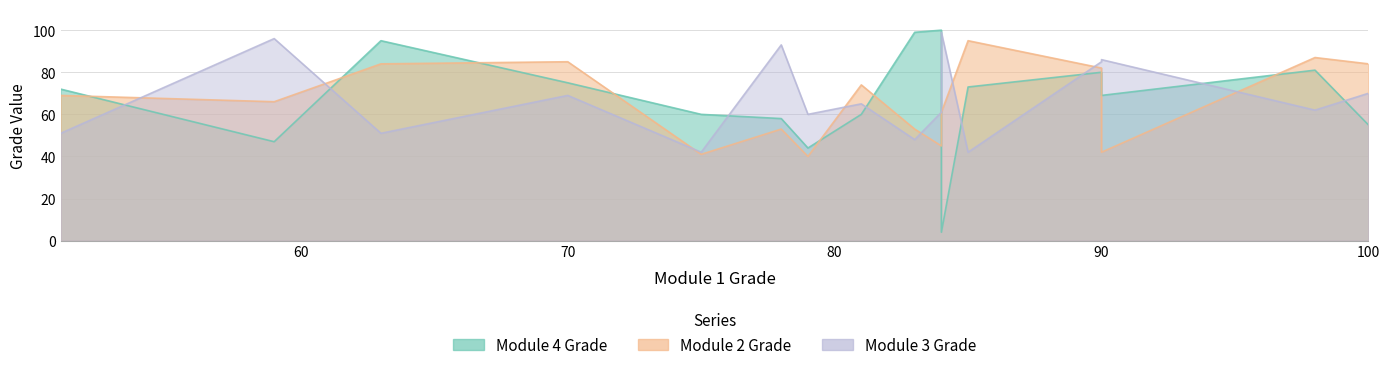

True or false: Module 2 Grade and Module 4 Grade intersect in this chart.

True